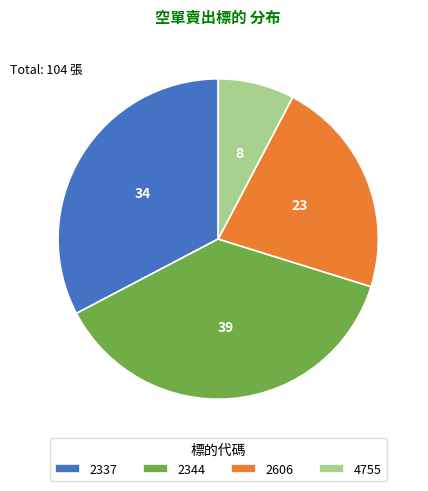

Rank the categories by value from highest to lowest.

2344, 2337, 2606, 4755